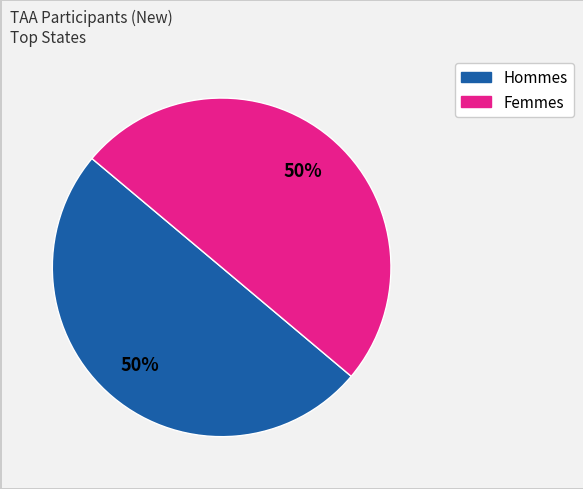

To the nearest percent, what is the average slice percentage?

50%